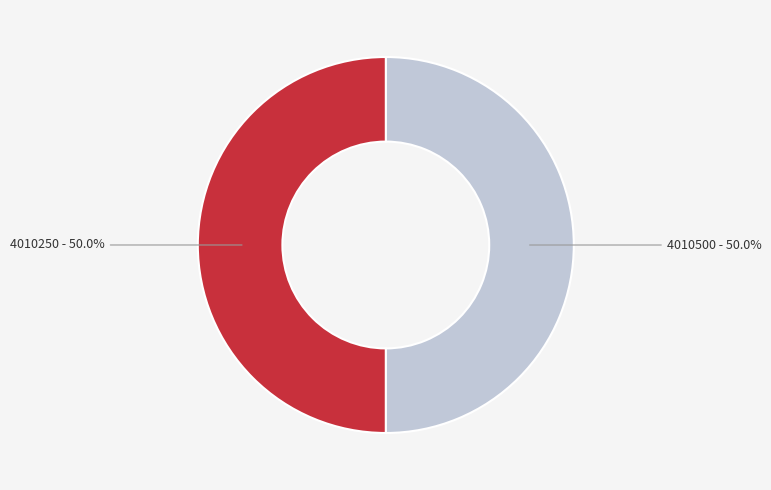

Approximately how many times larger is the value at 4010250 compared to 4010500?

1.0